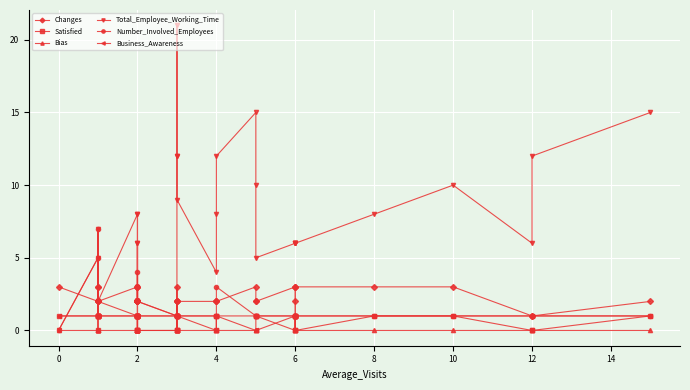

How many values in the Number_Involved_Employees series are below 1?

1